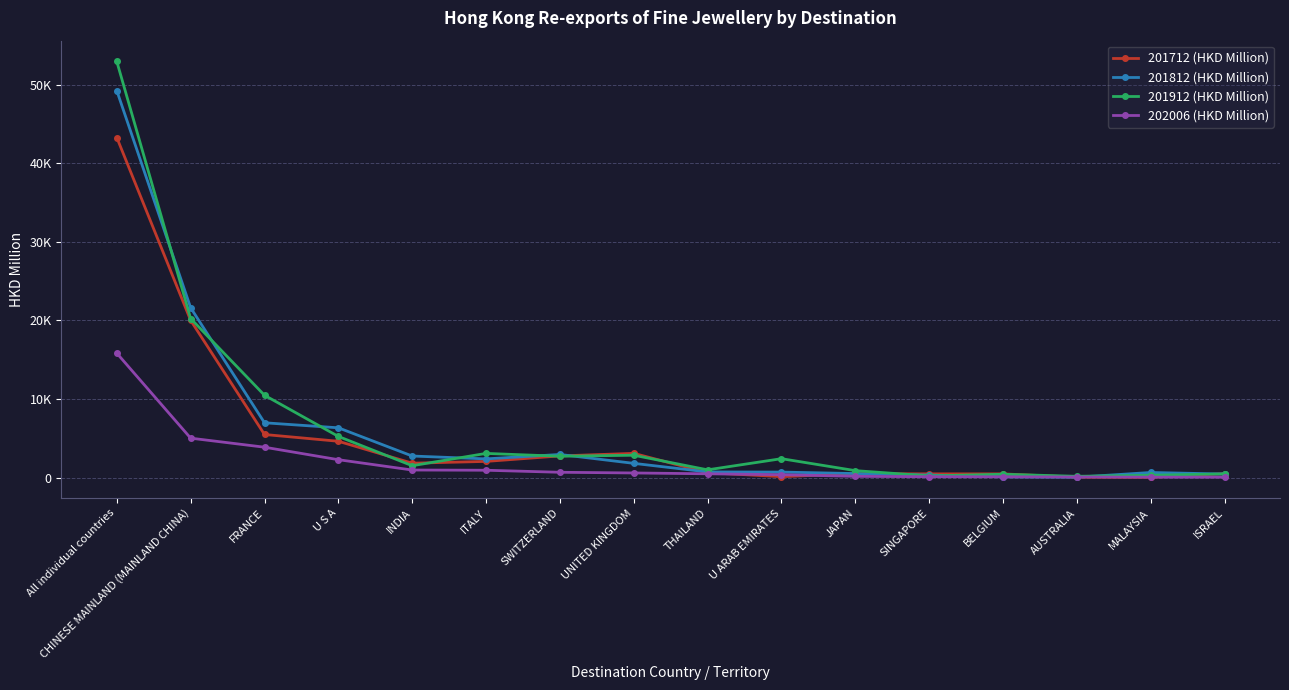

Is this an area chart (filled region under the line)?

No